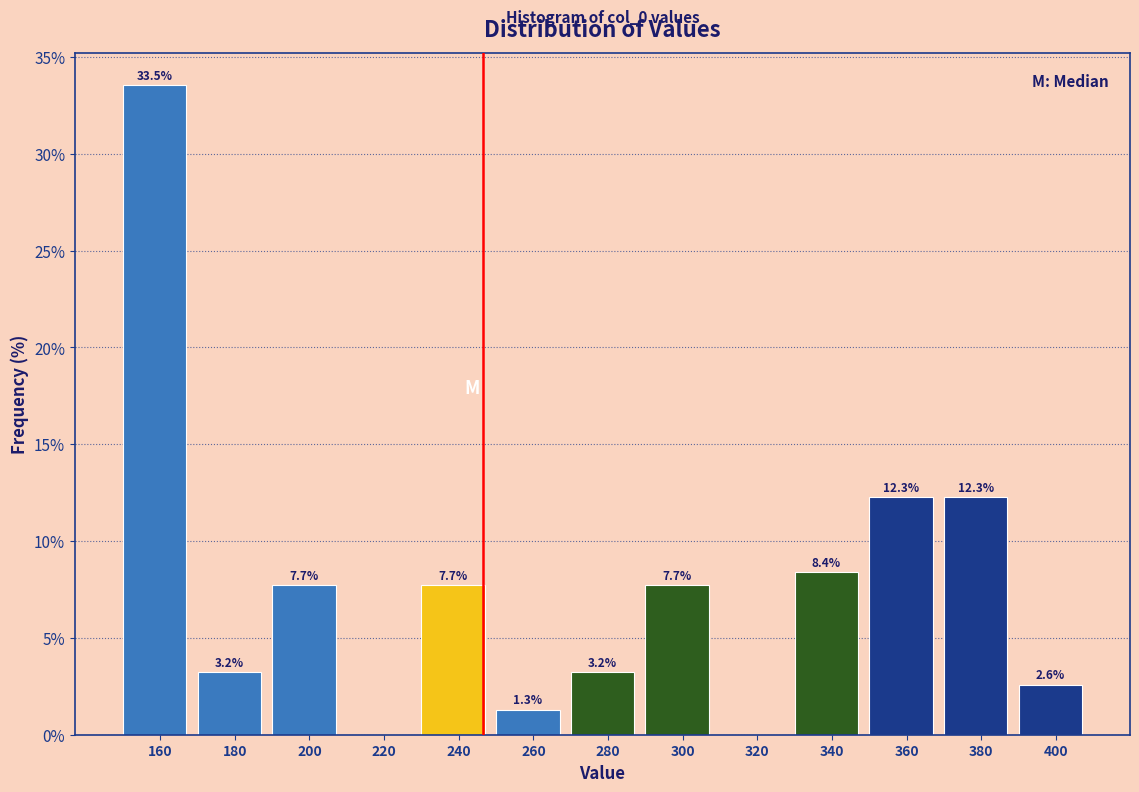

Reading left to right, what are all the values shown in this chart?

160=33.5	180=3.2	200=7.7	220=0.0	240=7.7	260=1.3	280=3.2	300=7.7	320=0.0	340=8.4	360=12.3	380=12.3	400=2.6